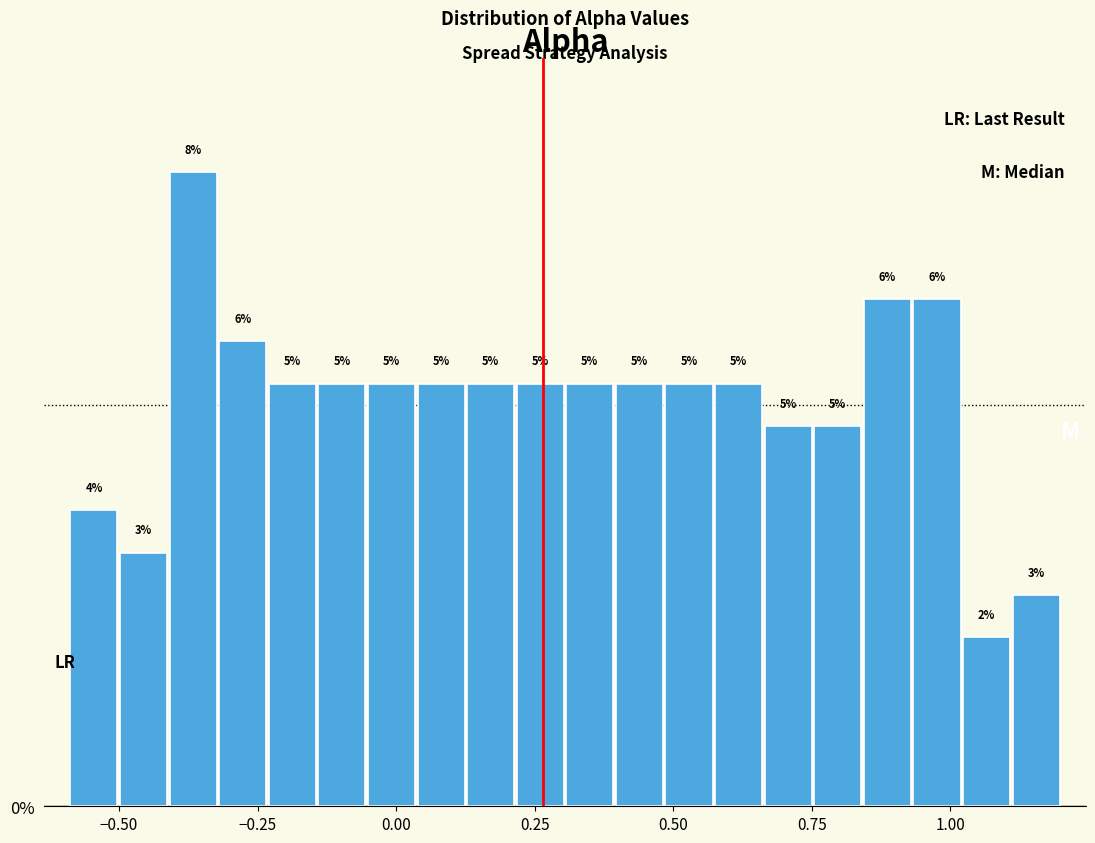

Around what value on the x-axis is the tallest bar? Give the approximate position of its centre, as read against the axis.

-0.35